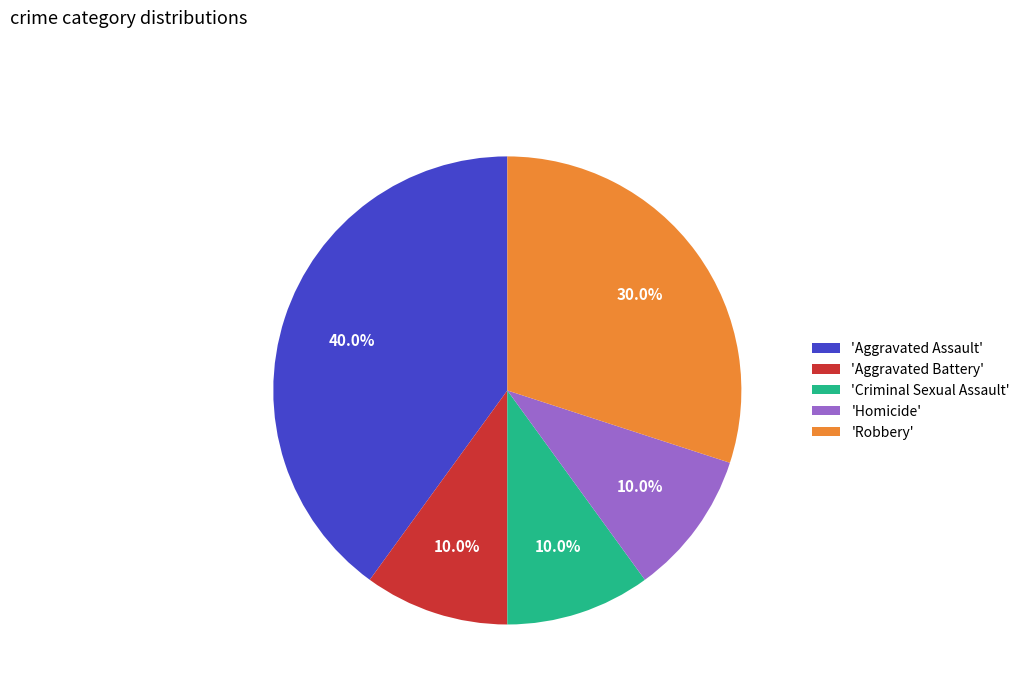

Is there any slice that represents more than half of the pie?

No